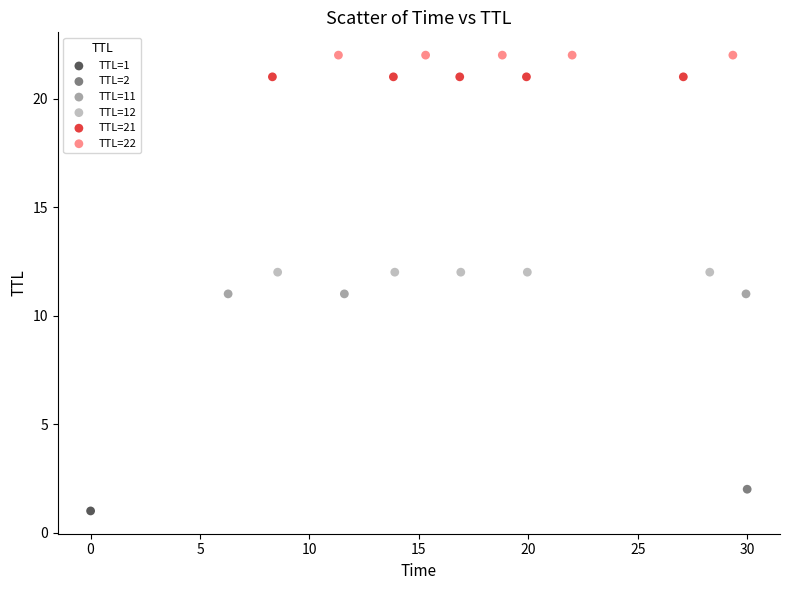

What are all the series names shown in the legend?

TTL=1, TTL=2, TTL=11, TTL=12, TTL=21, TTL=22